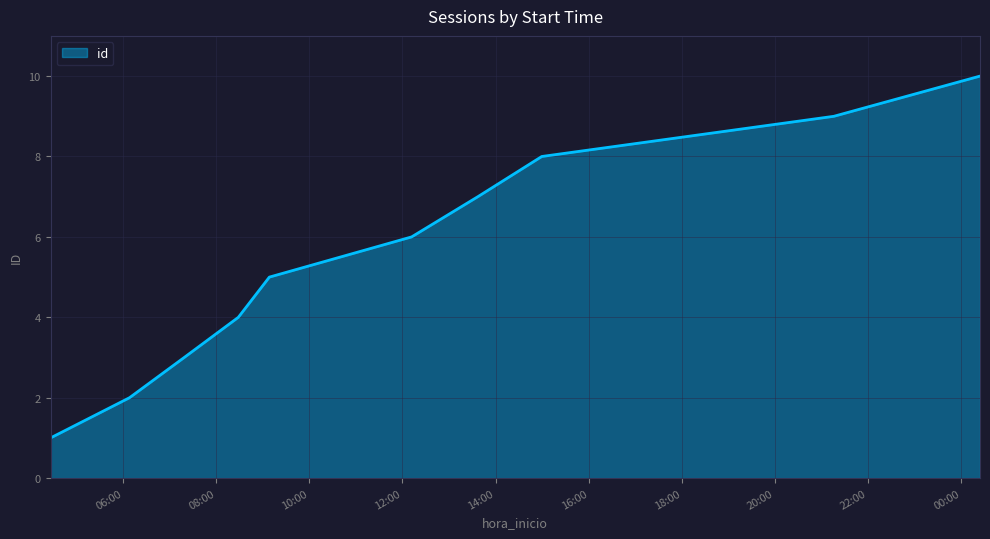

What is the difference between the maximum and minimum values?

9